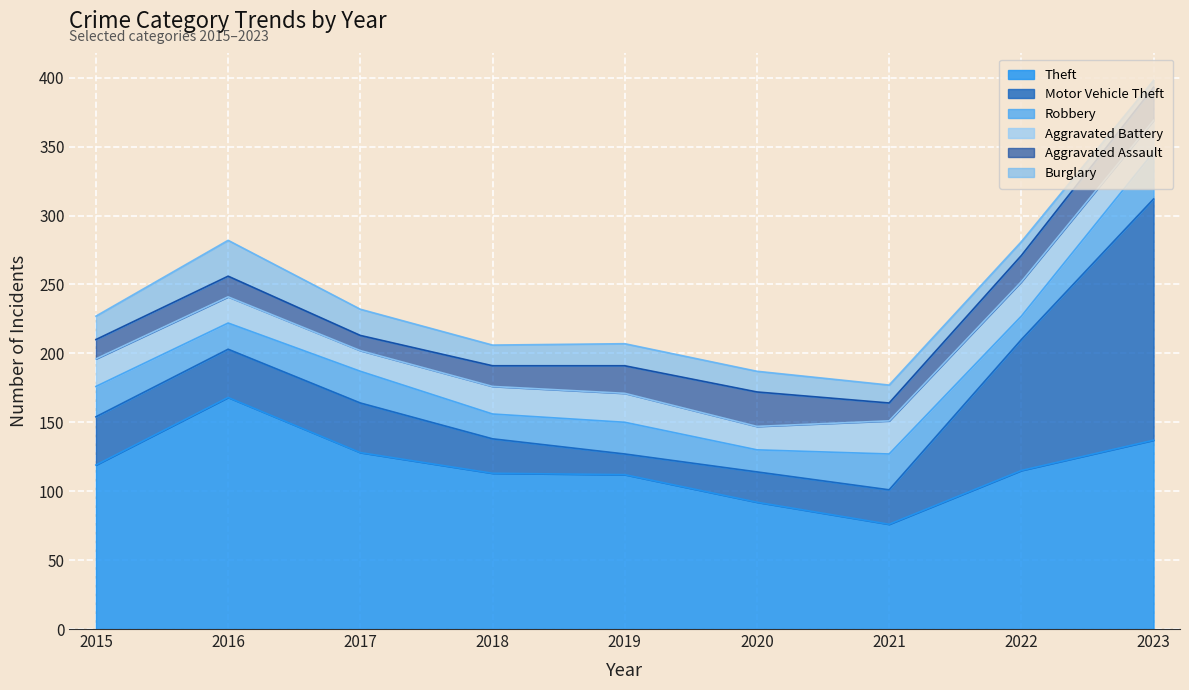

At 2015, list the series in order from smallest to largest.

Aggravated Assault, Burglary, Aggravated Battery, Robbery, Motor Vehicle Theft, Theft